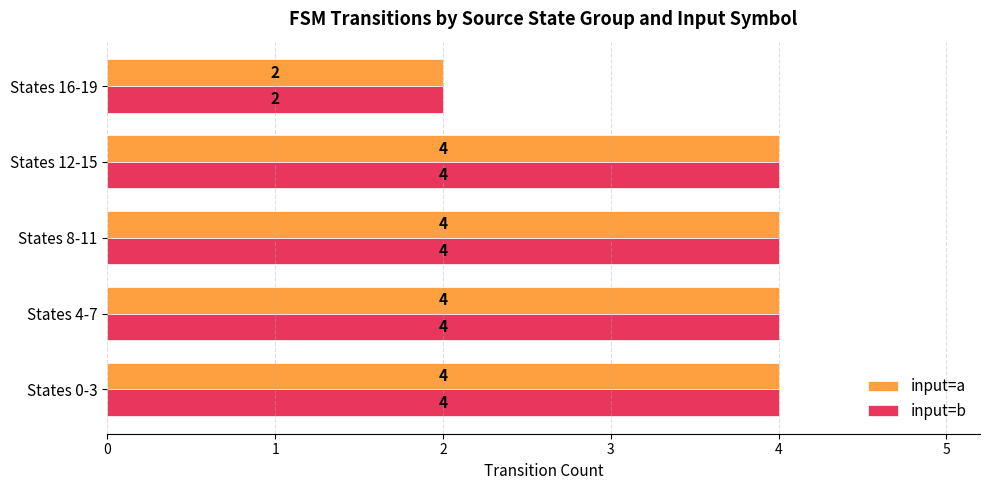

What is the greatest value displayed?

4